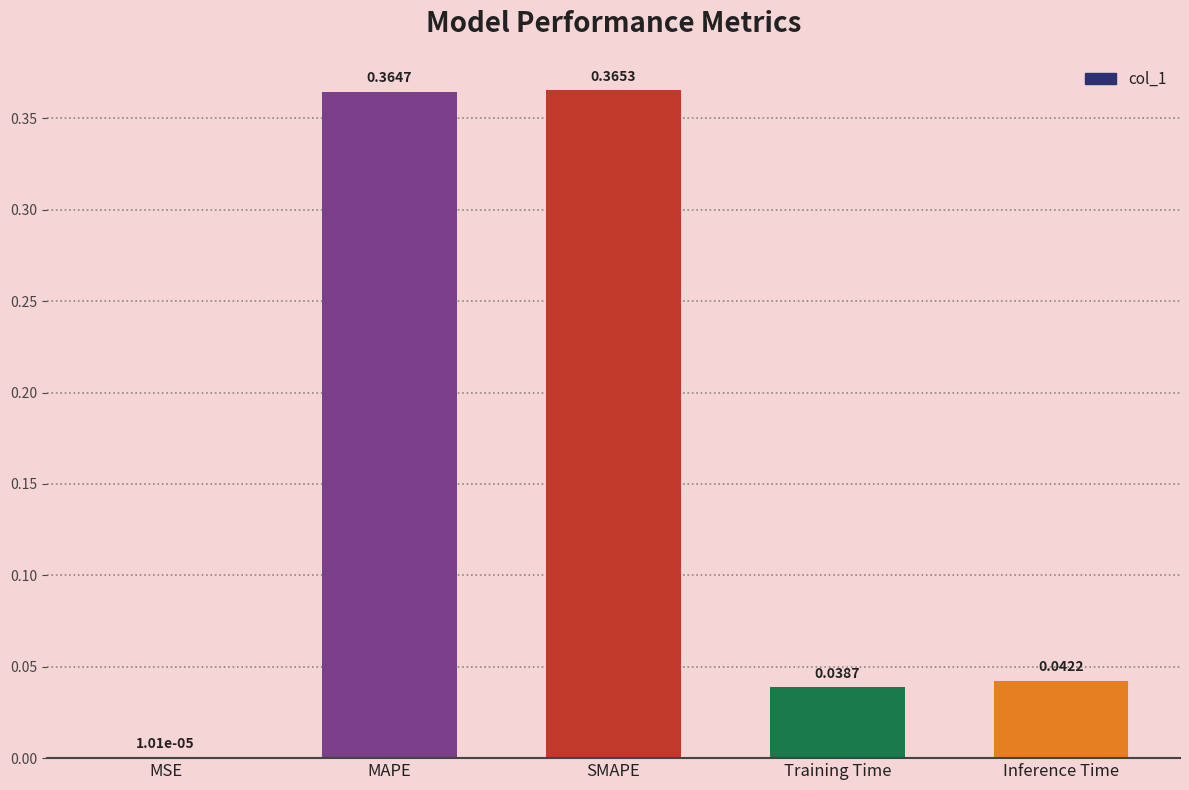

Between SMAPE and Inference Time, which is larger?

SMAPE